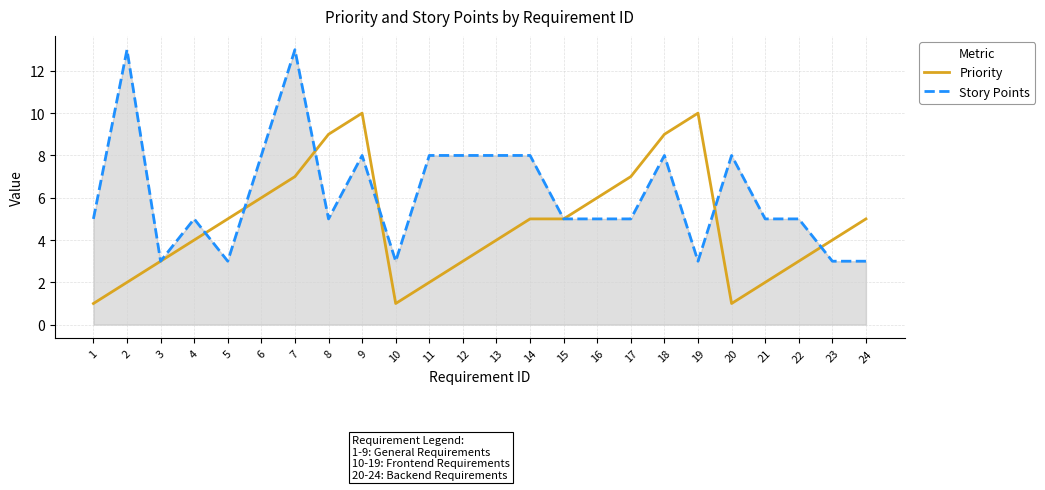

Which series has the largest range (max minus min)?

Story Points